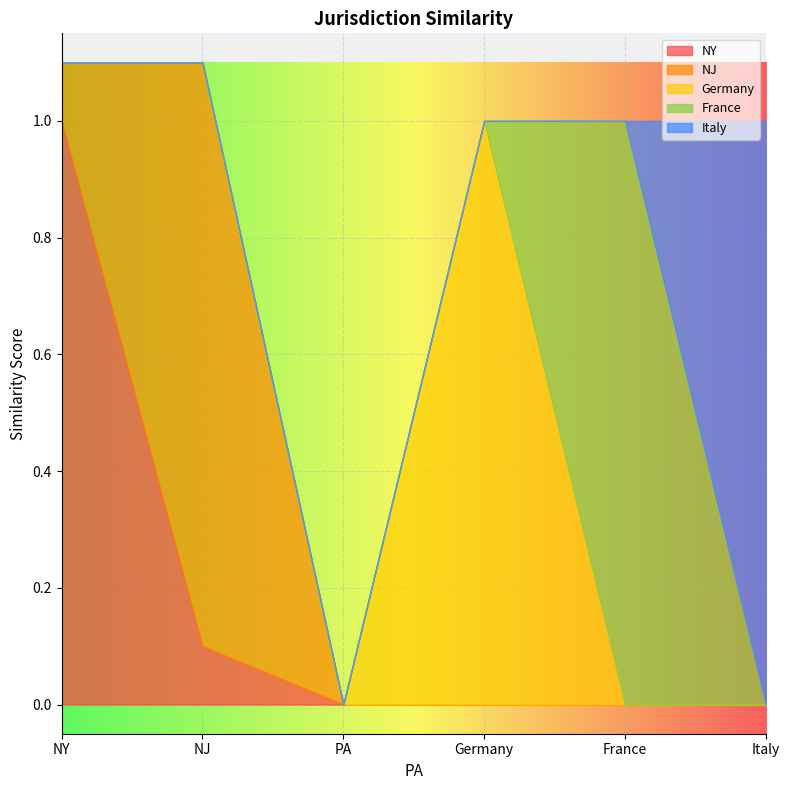

Which series has the largest range (max minus min)?

NY